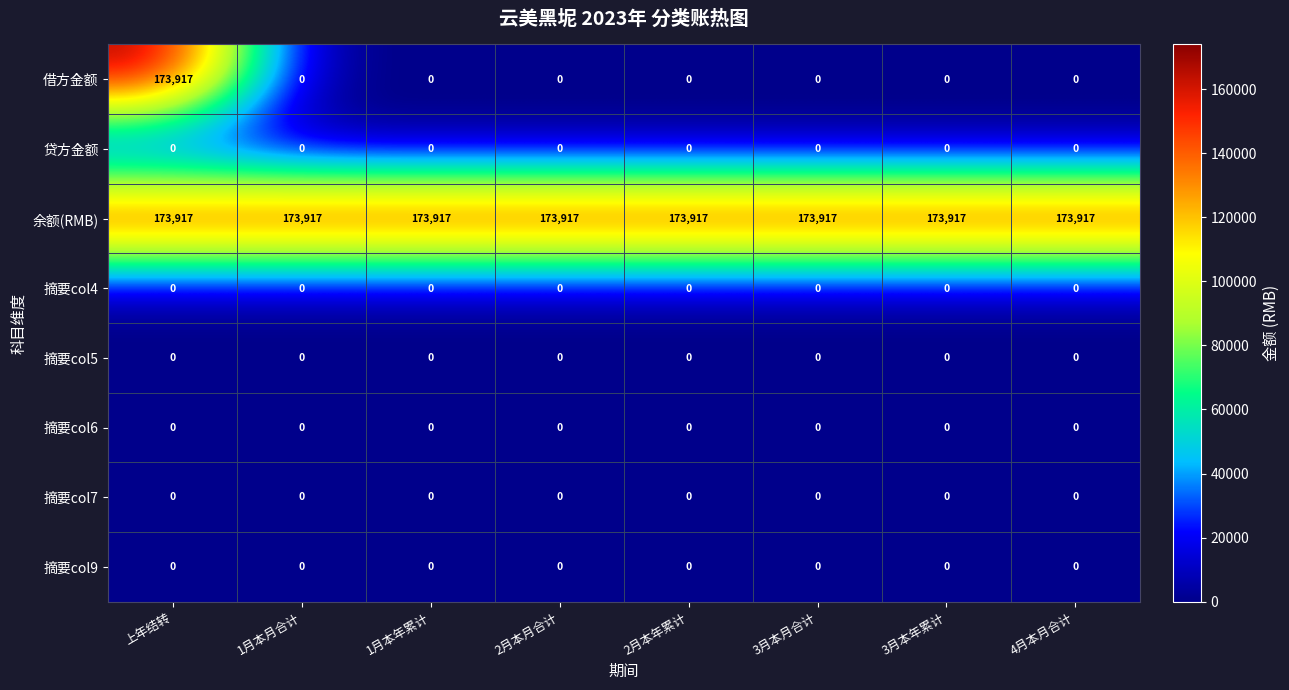

The 摘要col6 series shows 0 at 4月本月合计. True or false?

True